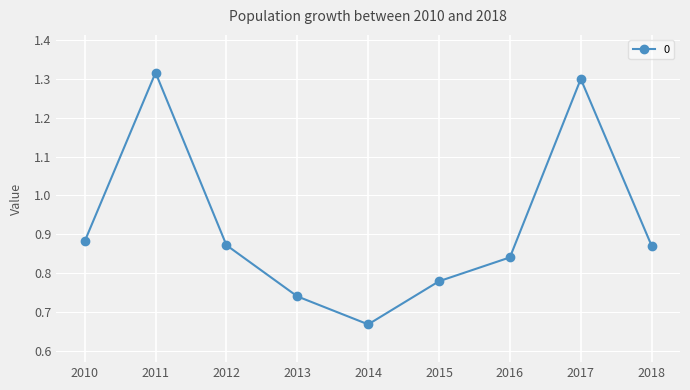

What is the change in value from 2011 to 2016?

-0.5